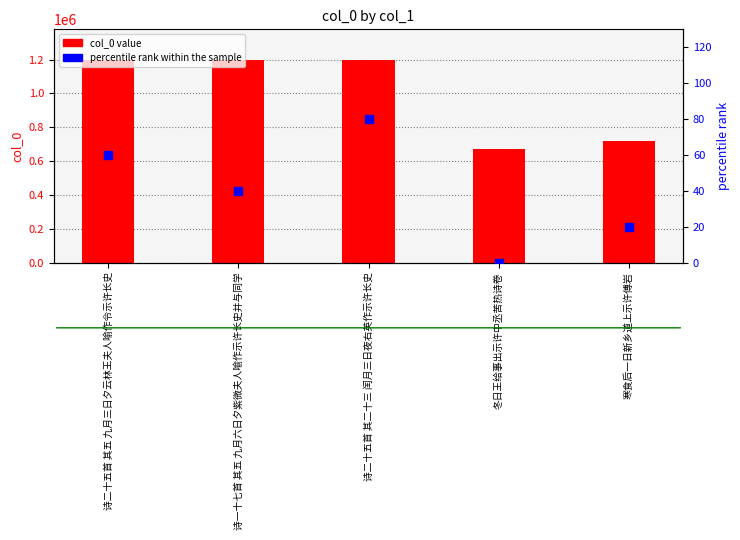

Which series has the largest total across all categories?

col_0 value